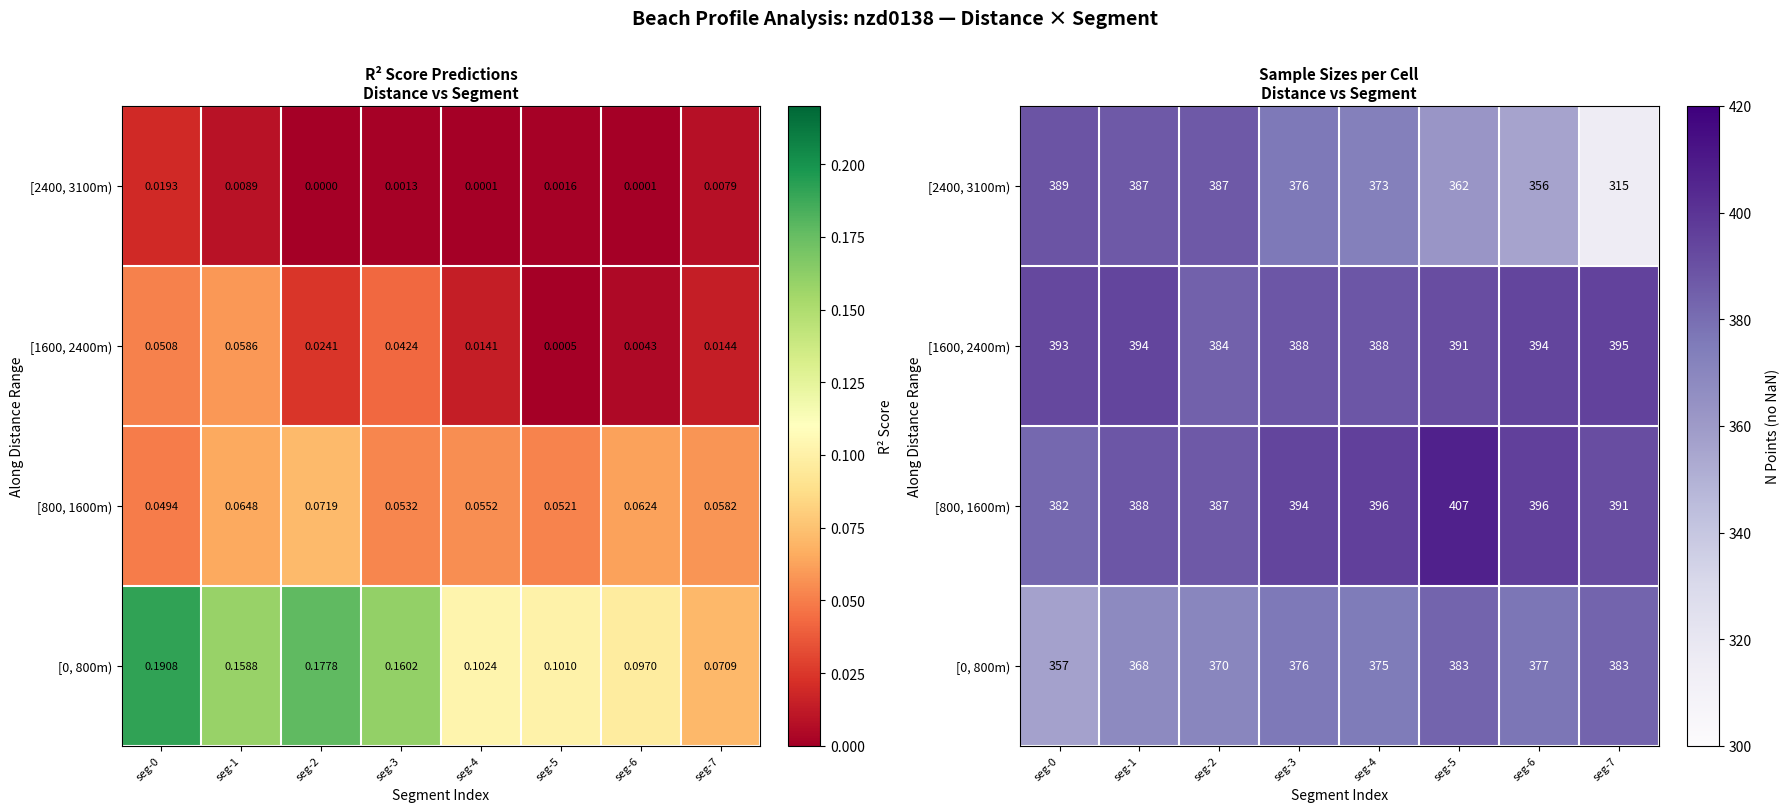

Rank the series at seg-5 from highest to lowest value.

[800, 1600m), [1600, 2400m), [0, 800m), [2400, 3100m)